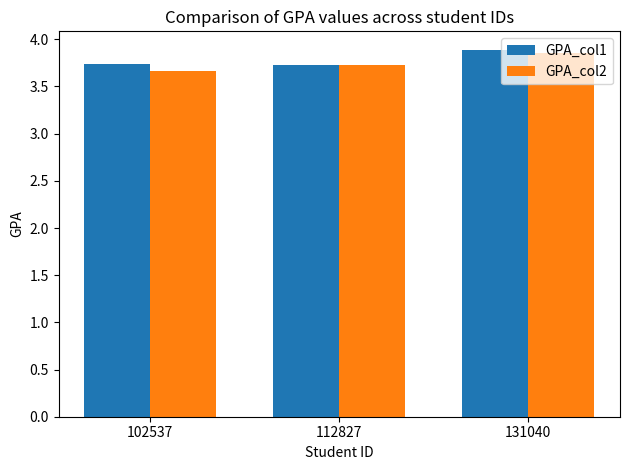

What is the average value of the GPA_col1 series?

3.8